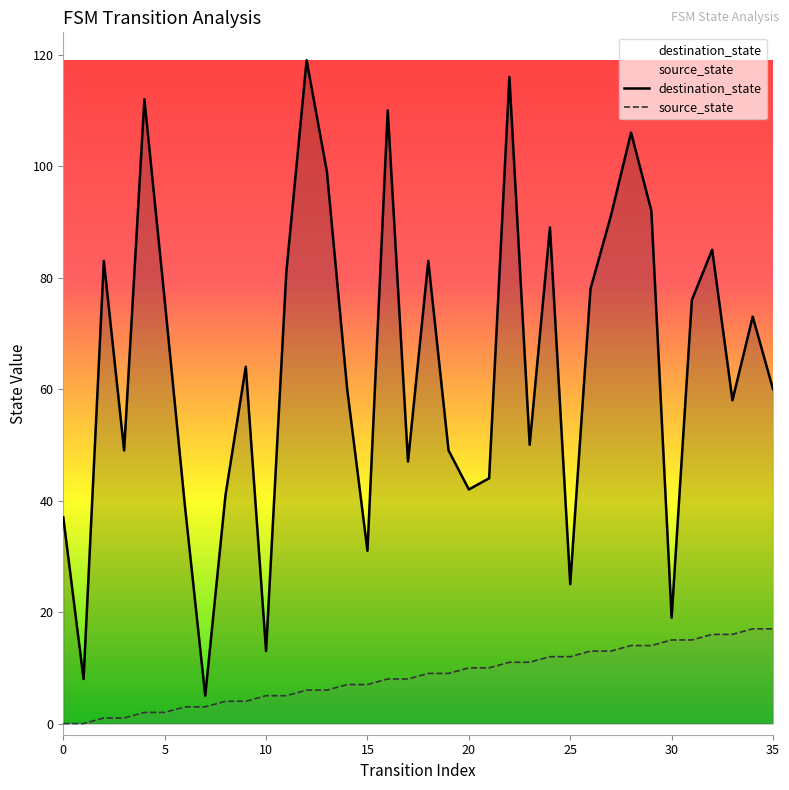

True or false: destination_state and source_state intersect in this chart.

False